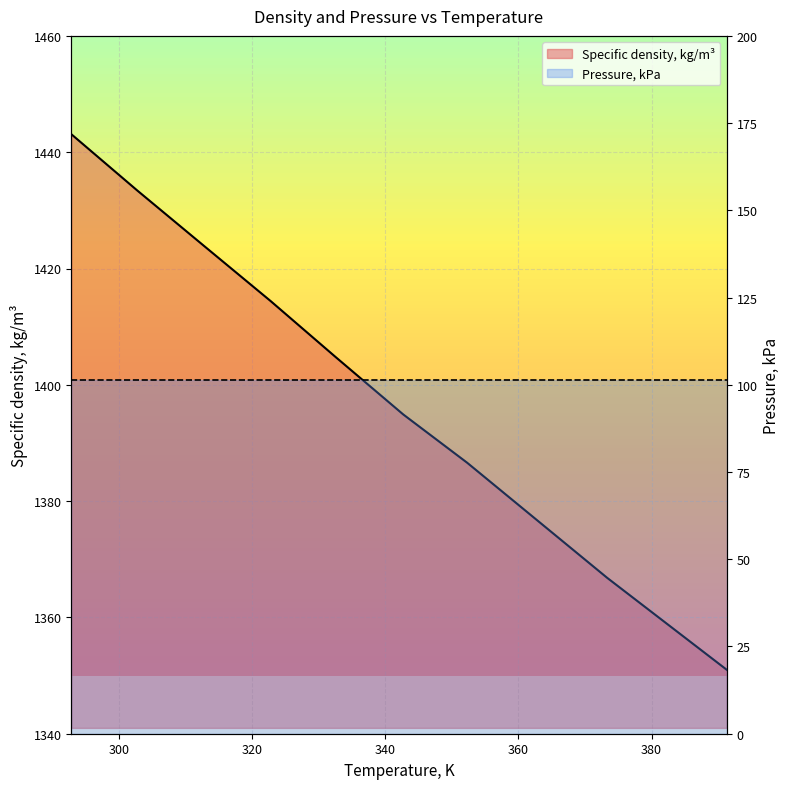

Reading left to right, what are all the values shown in this chart?

292.88=1443.1	302.8=1433.4	312.79=1423.9	322.81=1414.4	332.54=1404.8	342.72=1394.9	352.31=1386.6	373.34=1366.8	391.28=1351.0